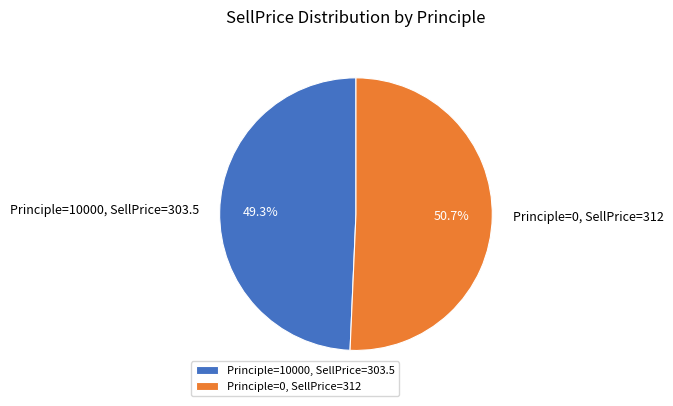

To the nearest percent, what percentage of the pie is Principle=10000, SellPrice=303.5?

49%